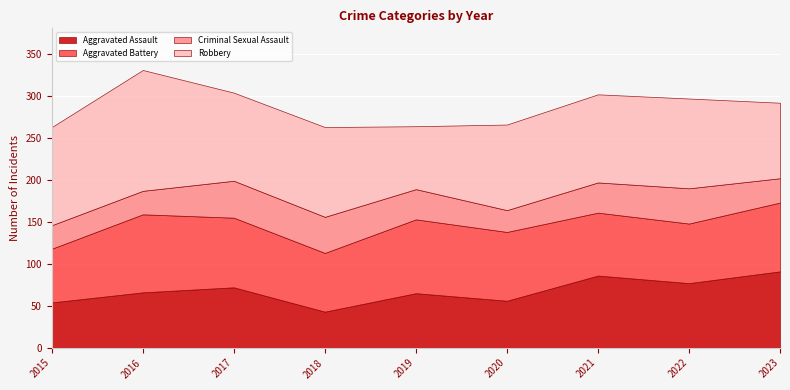

What is the average value of the Aggravated Battery series?

79